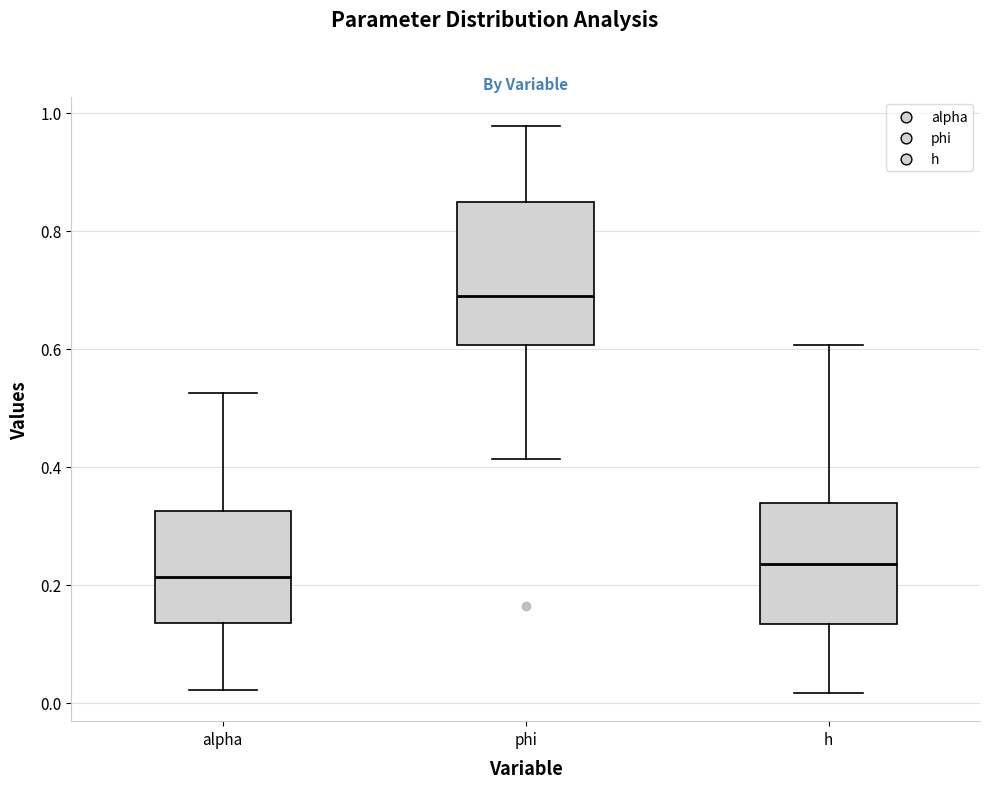

Reading left to right, transcribe this box plot: for each box, give where its median line is, the range the box spans, and where its two whiskers end, as read against the y-axis. The values are not printed on the chart, so give them approximately, as read against the axis.

alpha: median 0.22, box 0.14 to 0.32, whiskers 0.02 to 0.52
phi: median 0.68, box 0.60 to 0.84, whiskers 0.42 to 0.98
h: median 0.24, box 0.14 to 0.34, whiskers 0.02 to 0.60